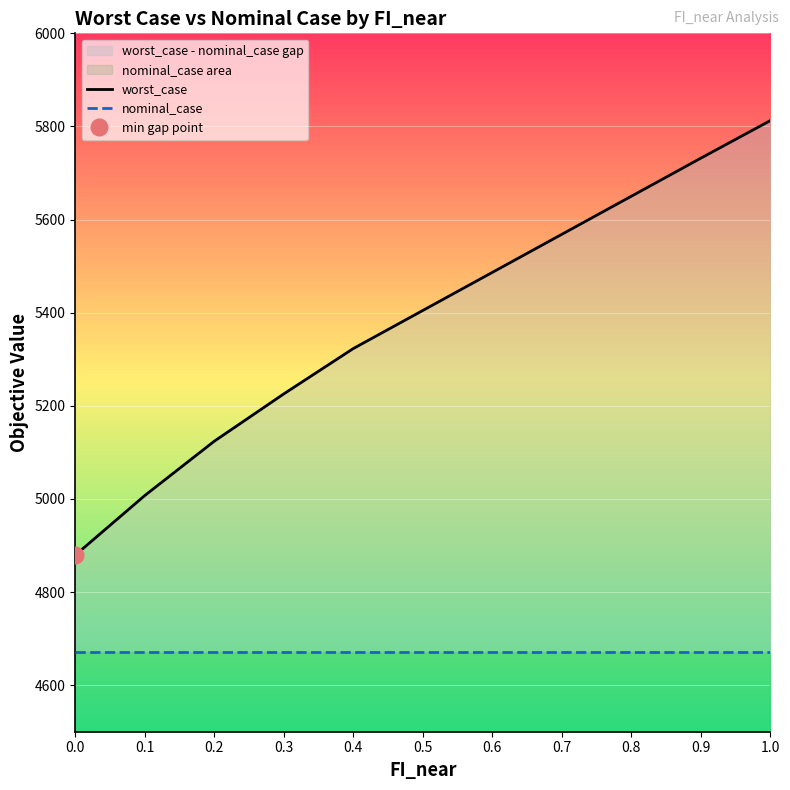

True or false: nominal_case and worst_case intersect in this chart.

False